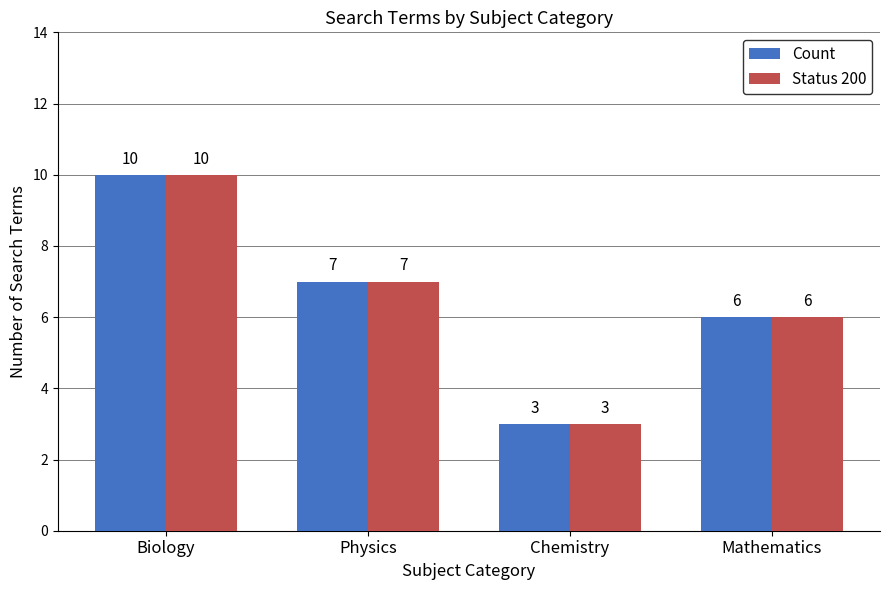

Reading left to right, extract all data points from this chart.

Count: Biology=10	Physics=7	Chemistry=3	Mathematics=6
Status 200: Biology=10	Physics=7	Chemistry=3	Mathematics=6